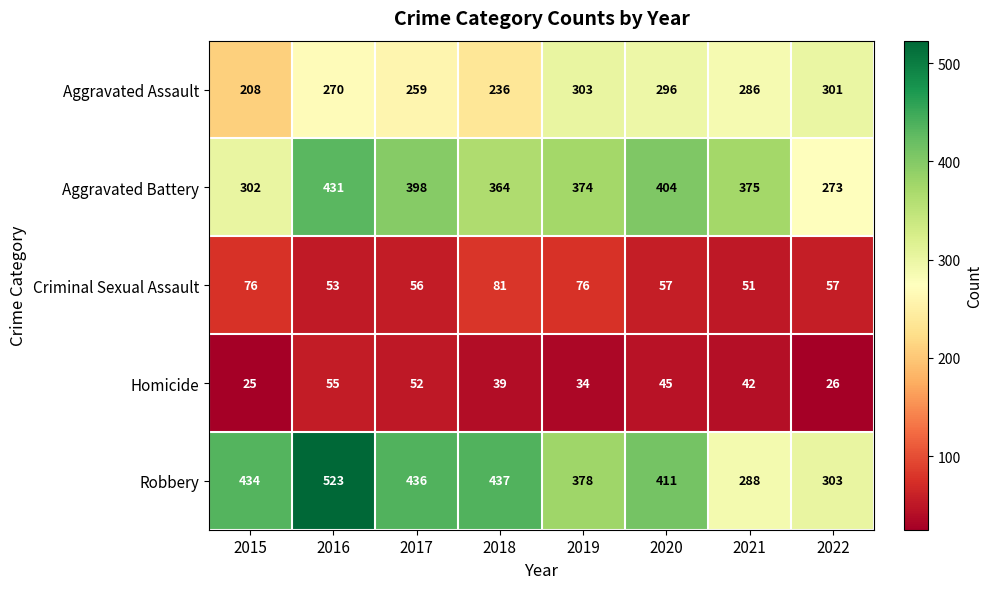

Which series has the largest range (max minus min)?

Robbery